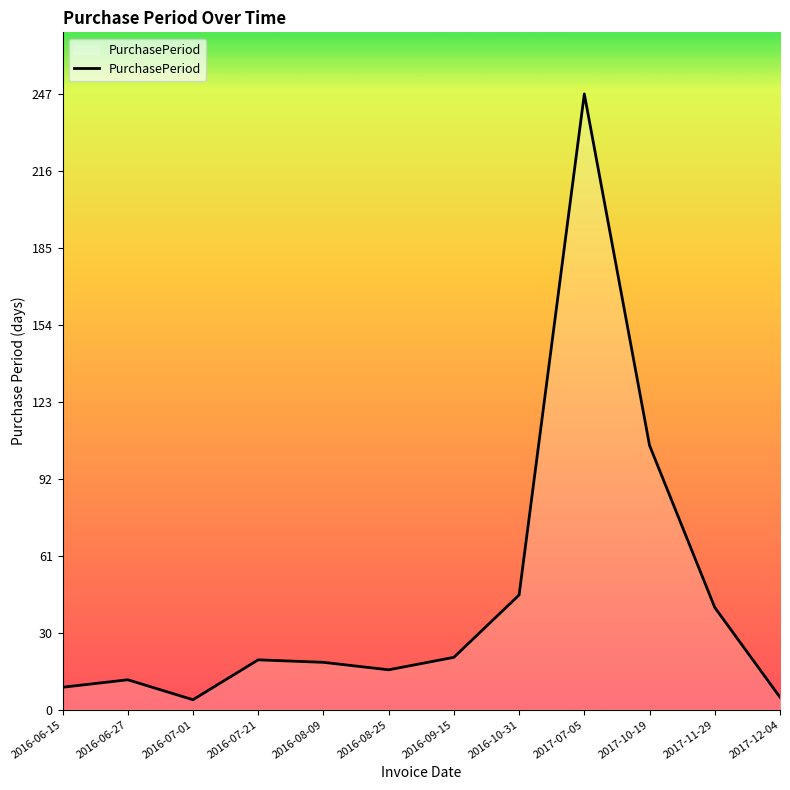

The value at 2016-06-15 is 9. True or false?

True